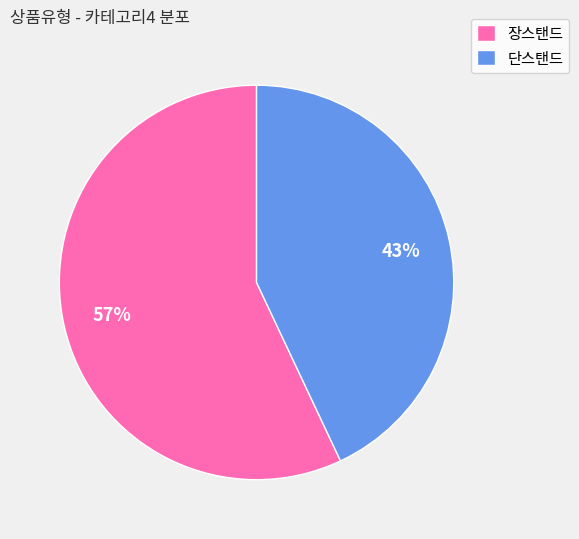

To the nearest percent, what portion does 단스탠드 represent?

43%